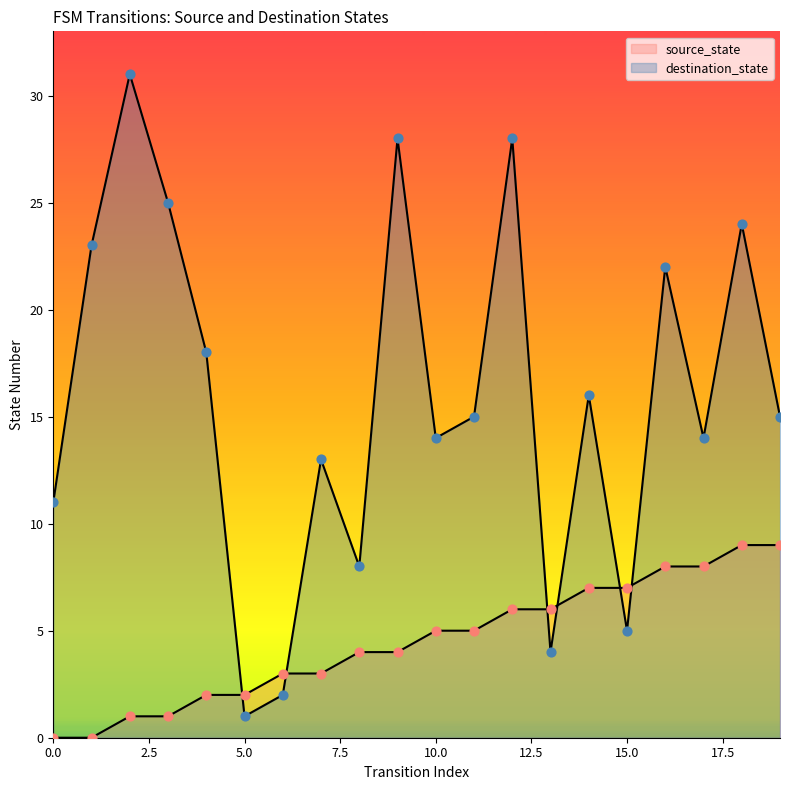

At how many categories does at least one series exceed 8?

15